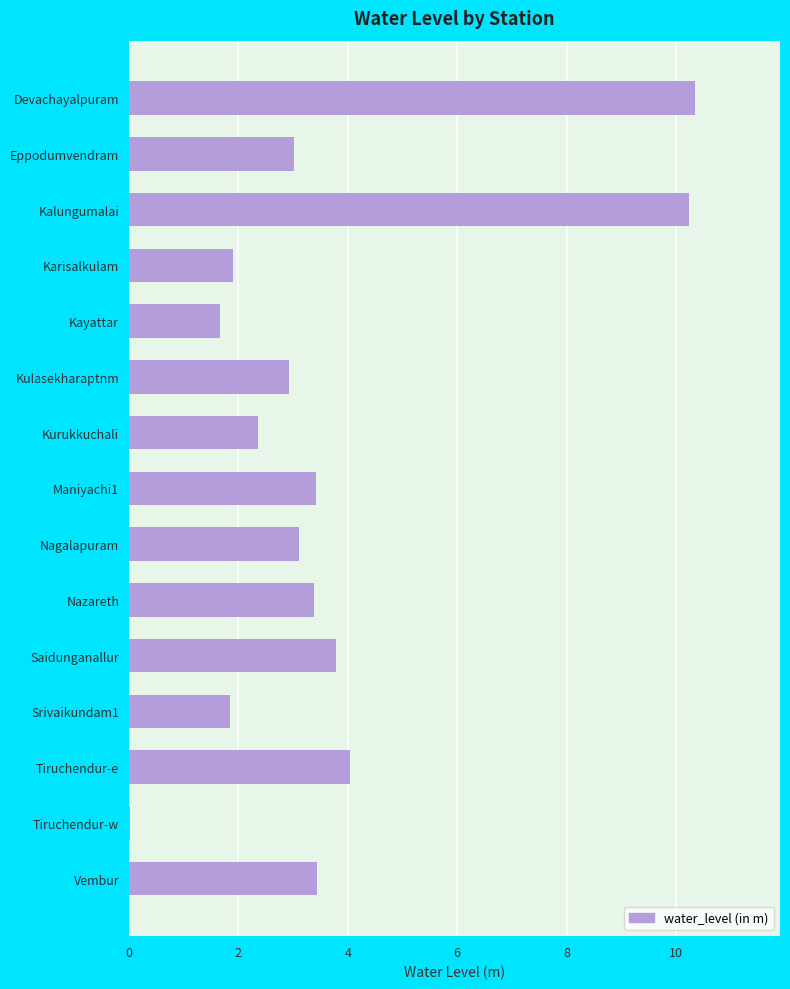

Are the bars horizontal?

Yes